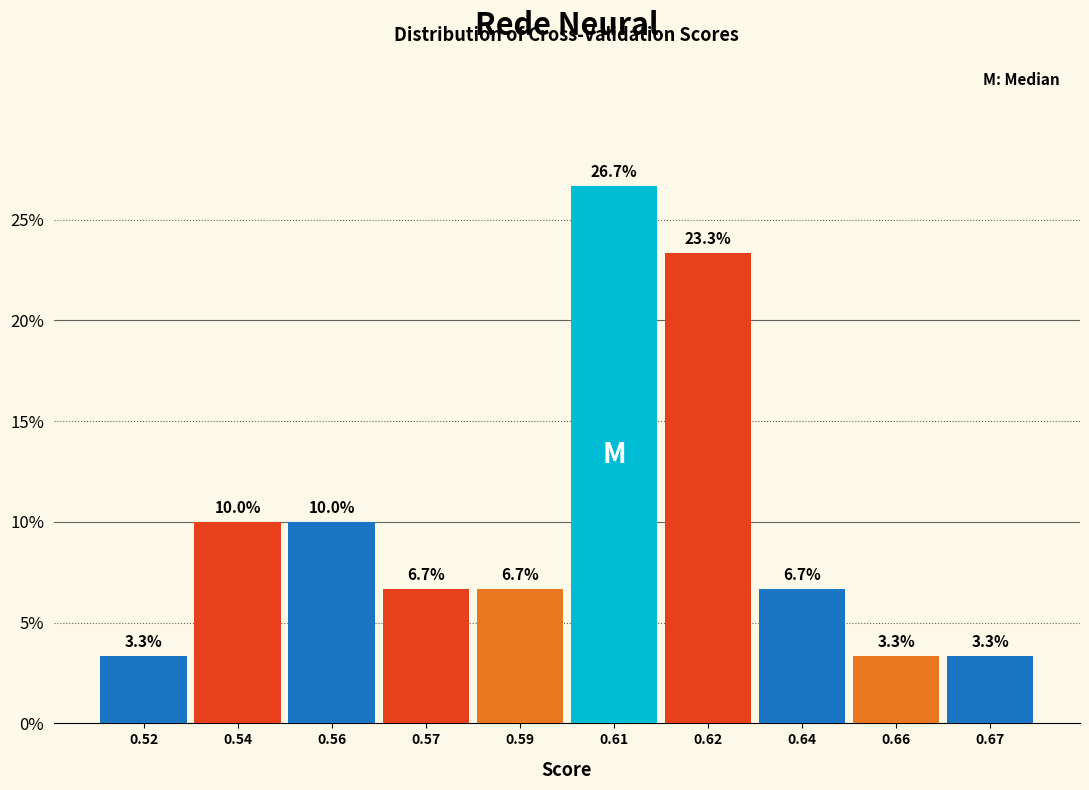

Reading left to right, extract all data points from this chart.

0.52=3.3	0.54=10.0	0.56=10.0	0.57=6.7	0.59=6.7	0.61=26.7	0.62=23.3	0.64=6.7	0.66=3.3	0.67=3.3